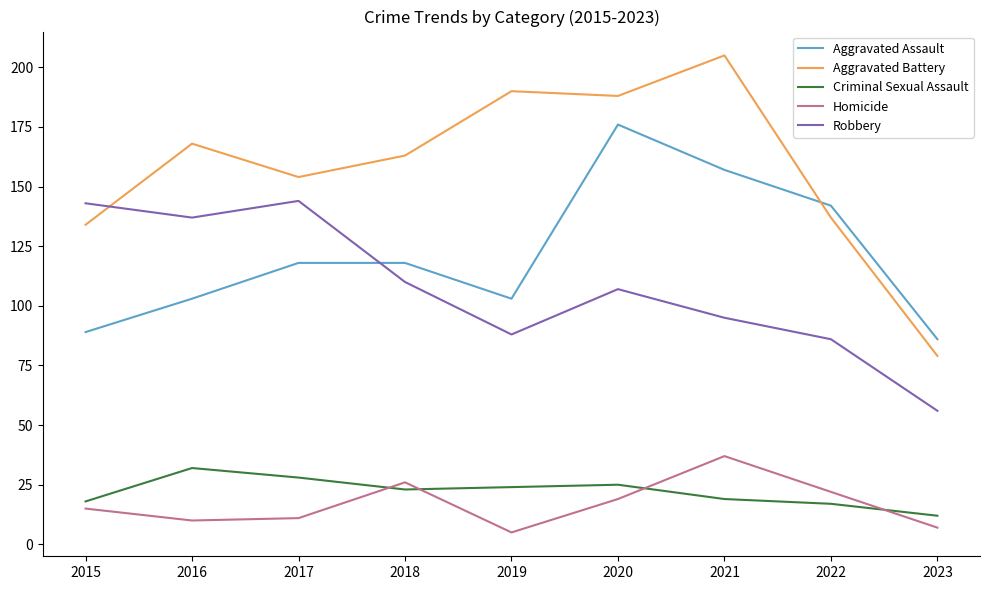

True or false: Aggravated Assault and Homicide intersect in this chart.

False